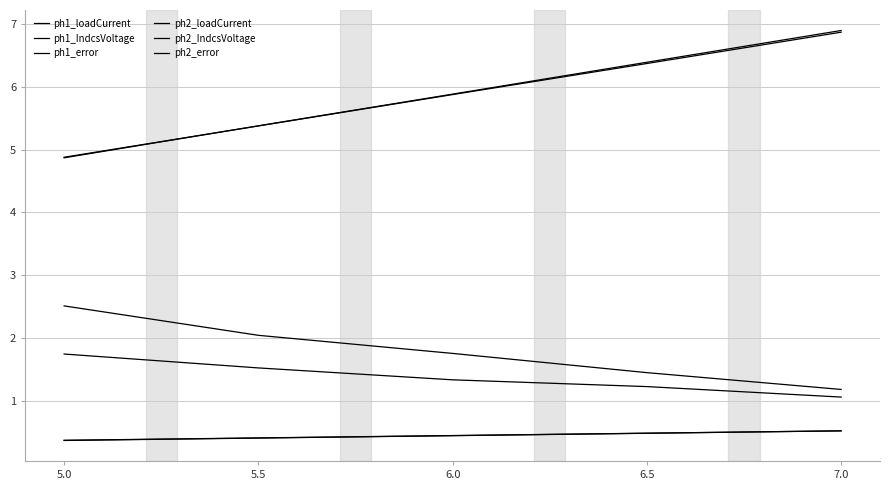

Does the chart display data point markers on the line(s)?

No